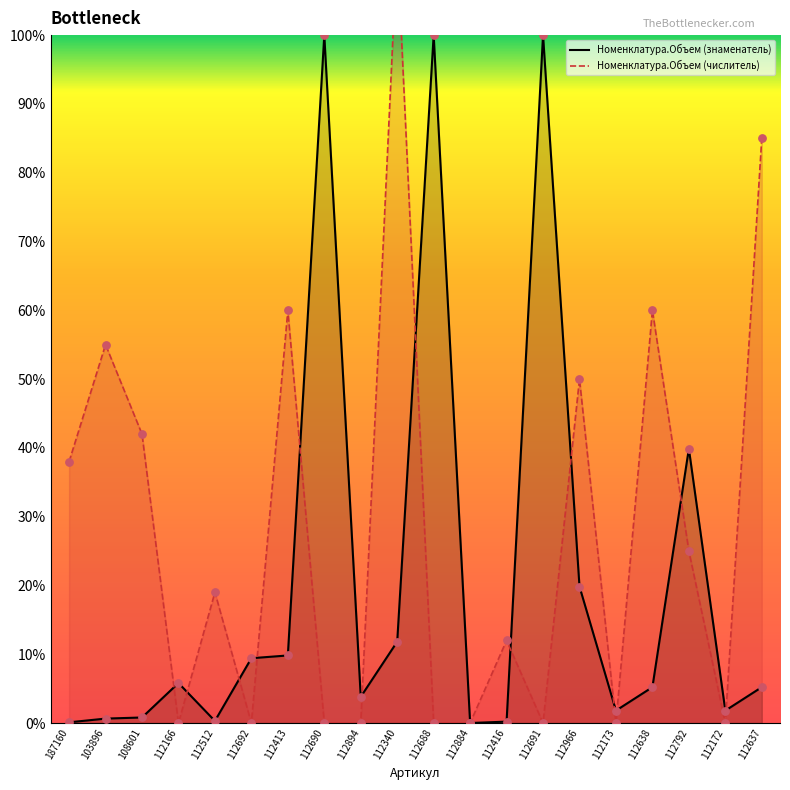

What are all the series names shown in the legend?

Номенклатура.Объем (знаменатель), Номенклатура.Объем (числитель)